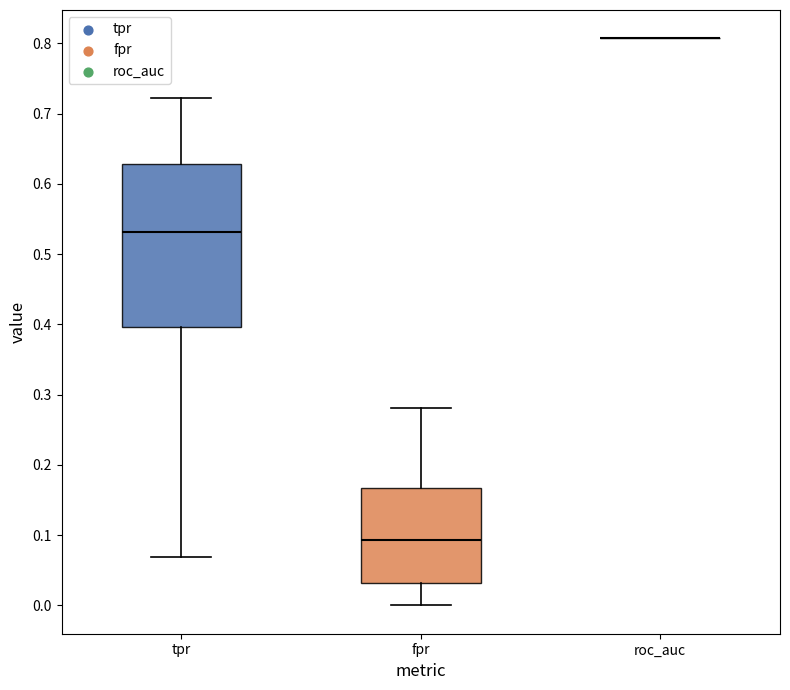

Reading left to right, read every box against the y-axis: the position of its median line, the range the box covers, and the ends of its whiskers. The values are not printed on the chart, so give them approximately, as read against the axis.

tpr: median 0.53, box 0.40 to 0.63, whiskers 0.07 to 0.72
fpr: median 0.09, box 0.03 to 0.17, whiskers 0.00 to 0.28
roc_auc: box collapsed to a line at 0.81, whiskers 0.81 to 0.81